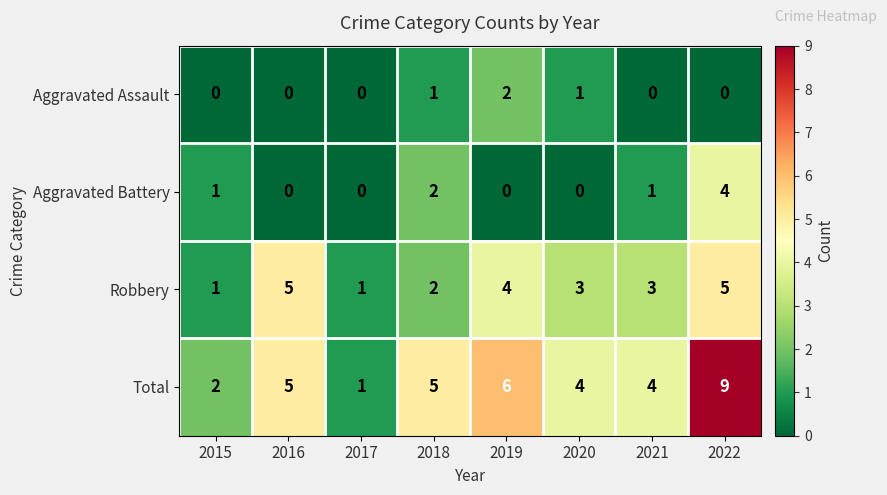

What is the sum of all Aggravated Battery values?

8